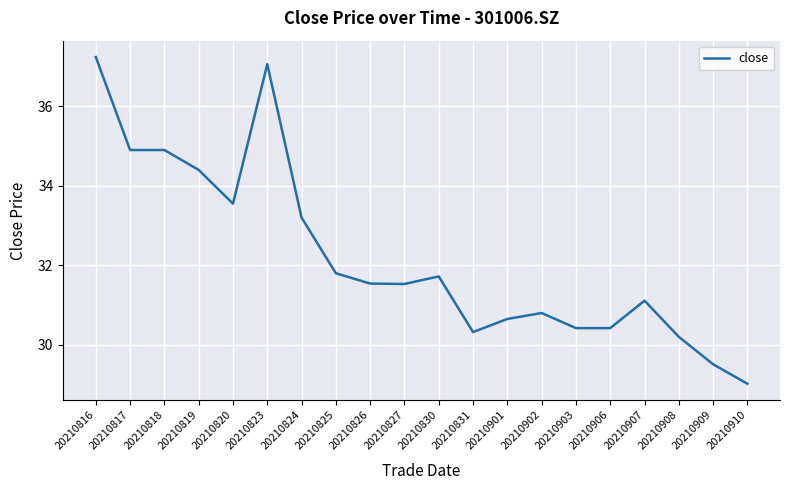

What is the minimum value shown in the chart?

29.0